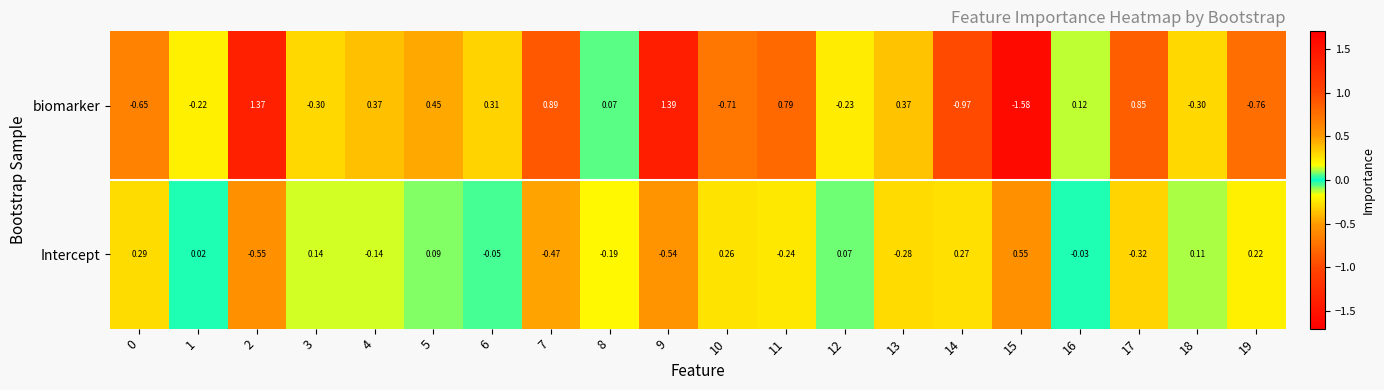

Is the value of Intercept at 6 greater than the value of biomarker at 3?

Yes